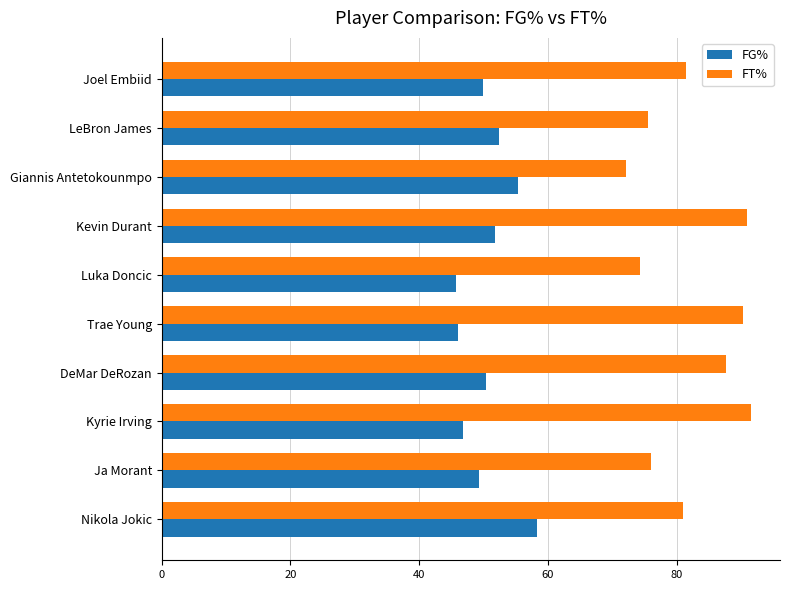

Which category has the highest value in the FG% series?

Nikola Jokic